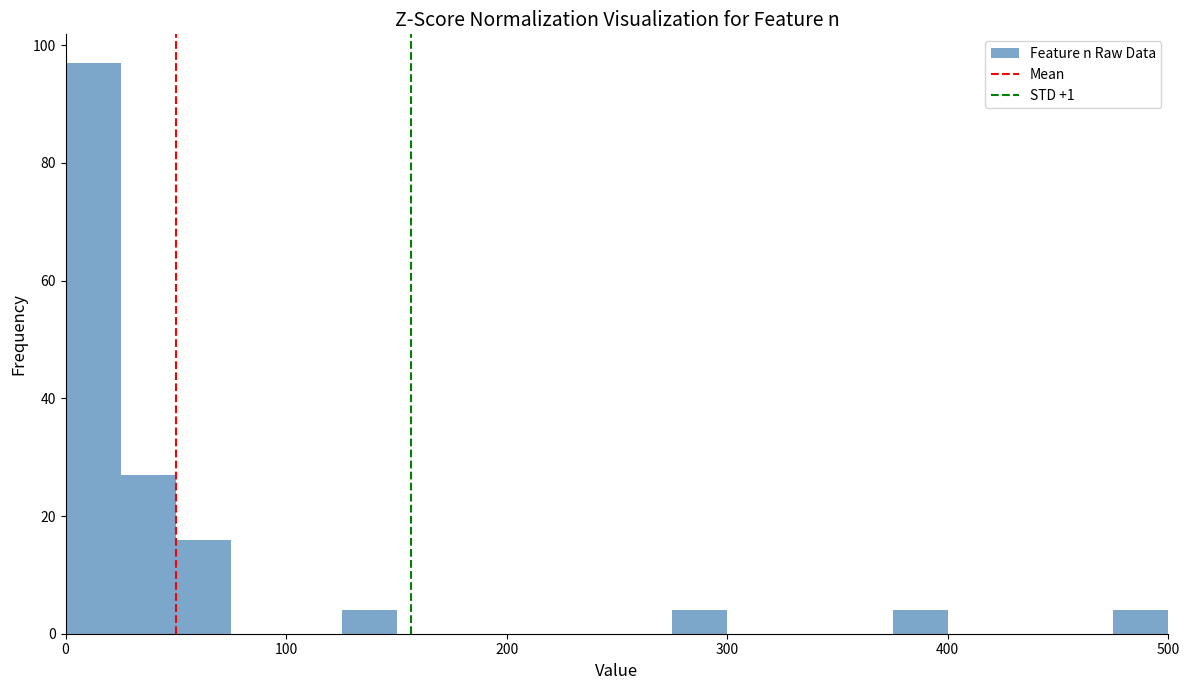

Read against the x-axis, roughly where is the centre of the tallest bar?

10